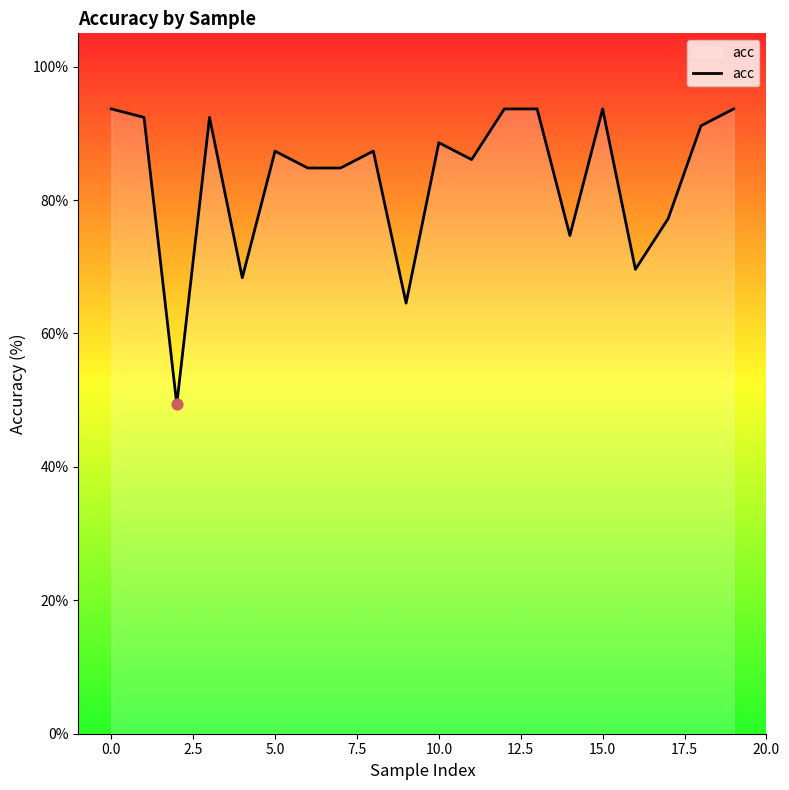

What is the smallest value displayed?

49.4